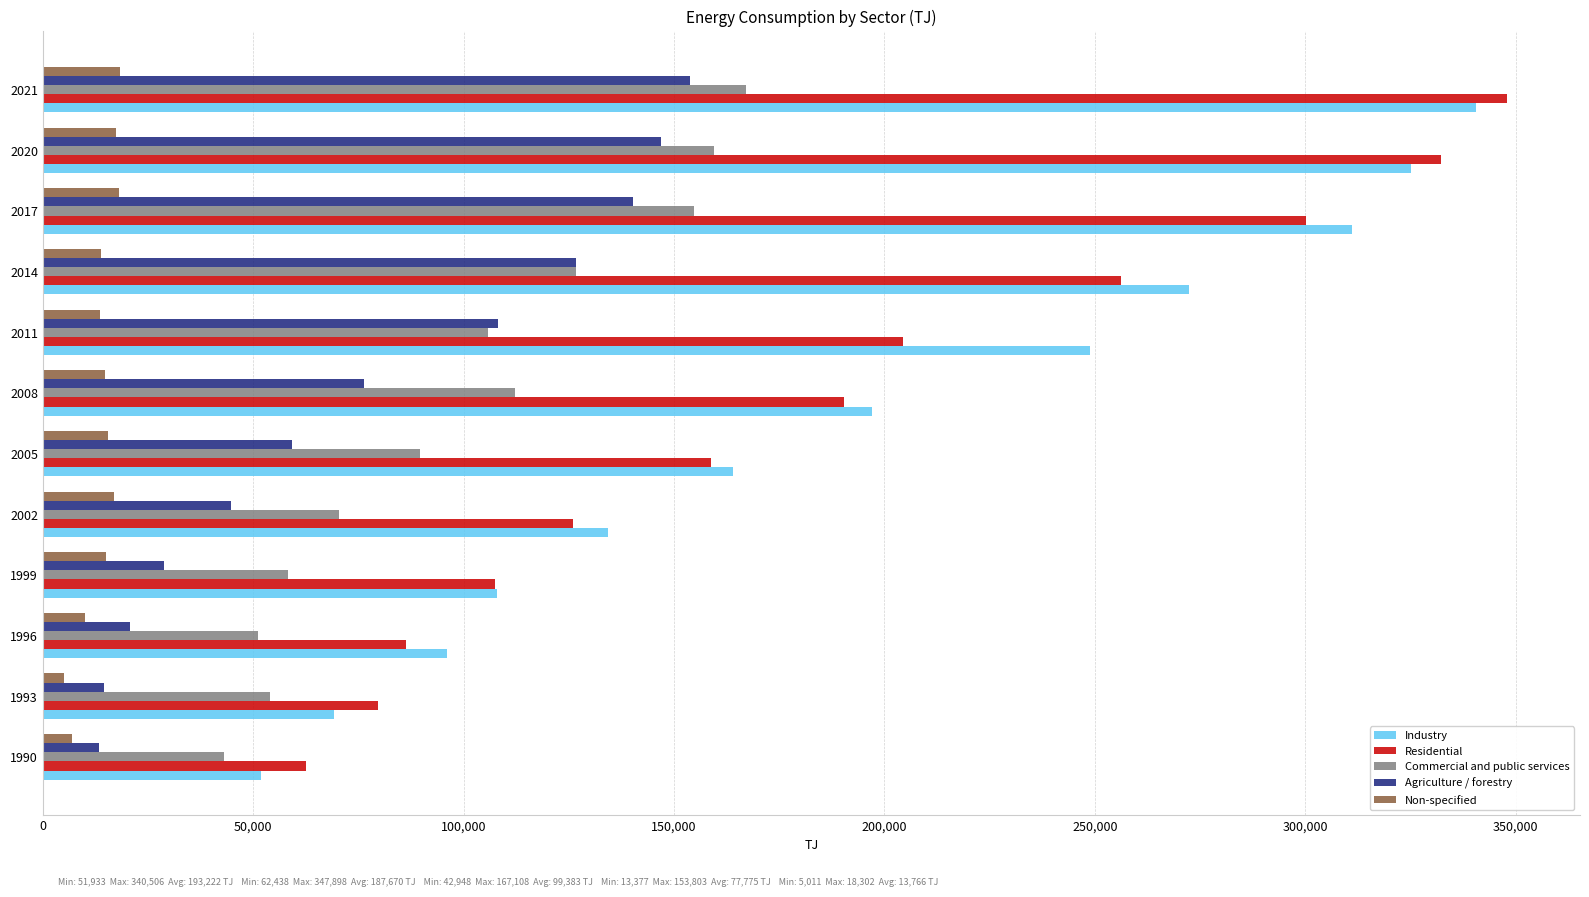

What is the difference between the maximum and second lowest values in the Agriculture / forestry series?

139321